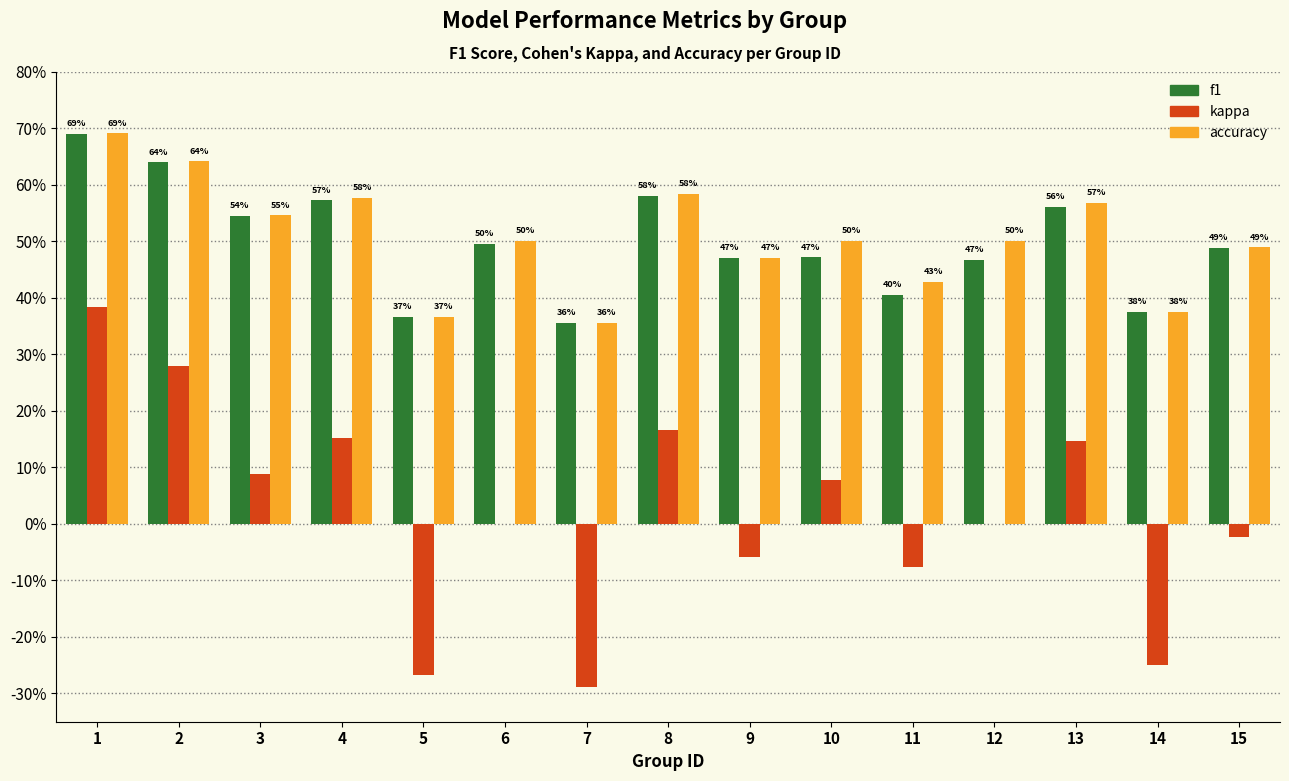

Are the bars grouped side by side (vs. stacked)?

Yes